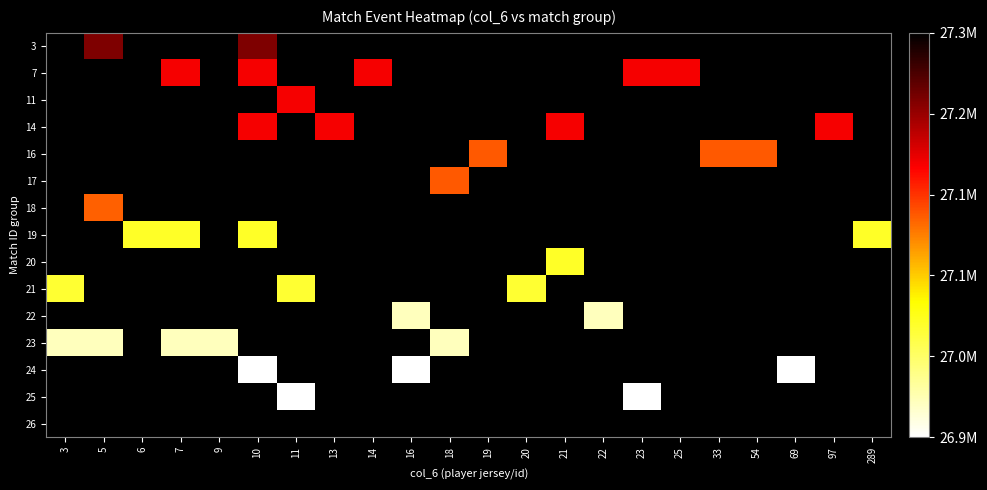

How many categories are shown in the chart?

22